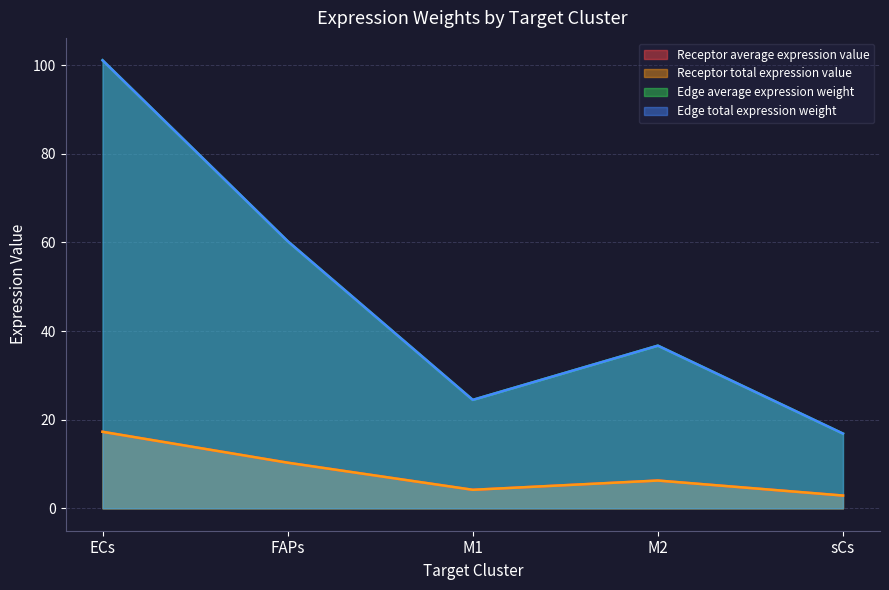

How many interior local peaks does the Edge total expression weight series have?

1